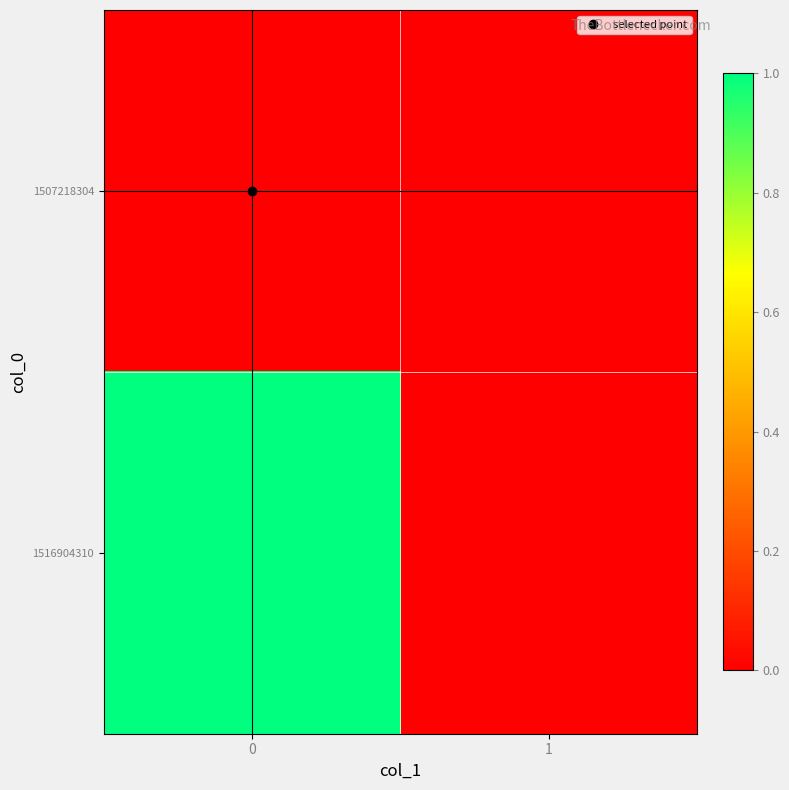

Rank the series by their maximum value, from highest to lowest.

1516904310, 1507218304